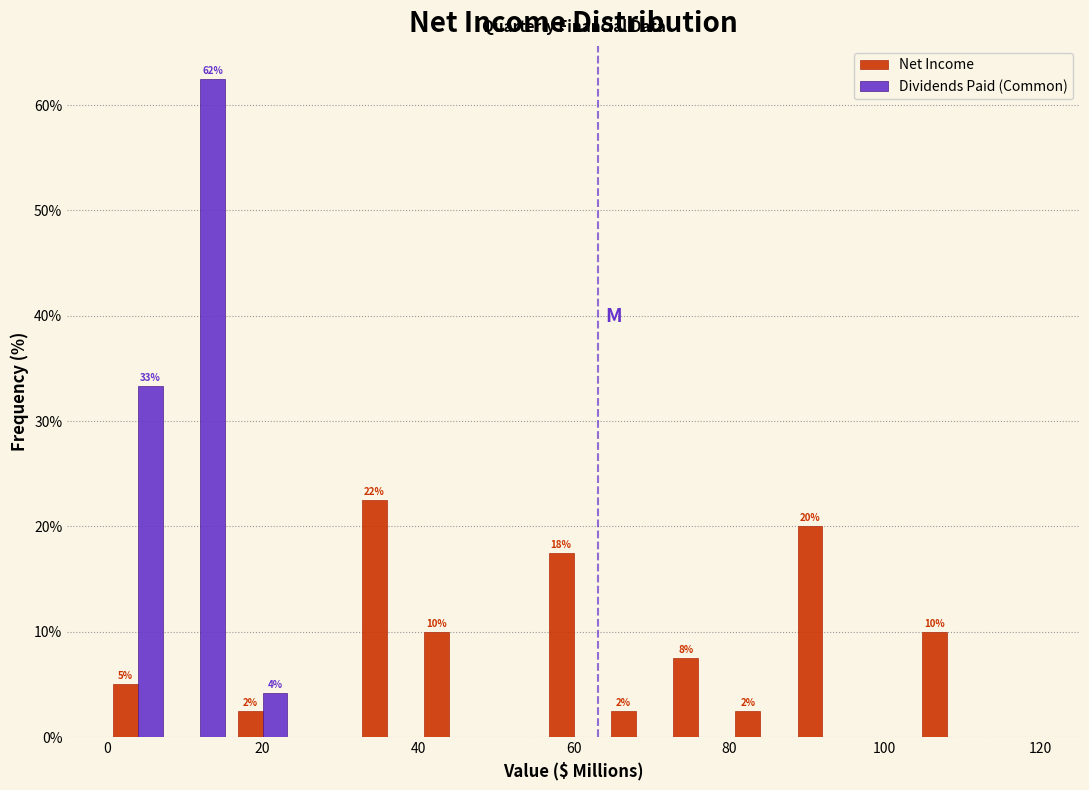

In the Net Income series, which range on the x-axis has the tallest bar?

32 to 40